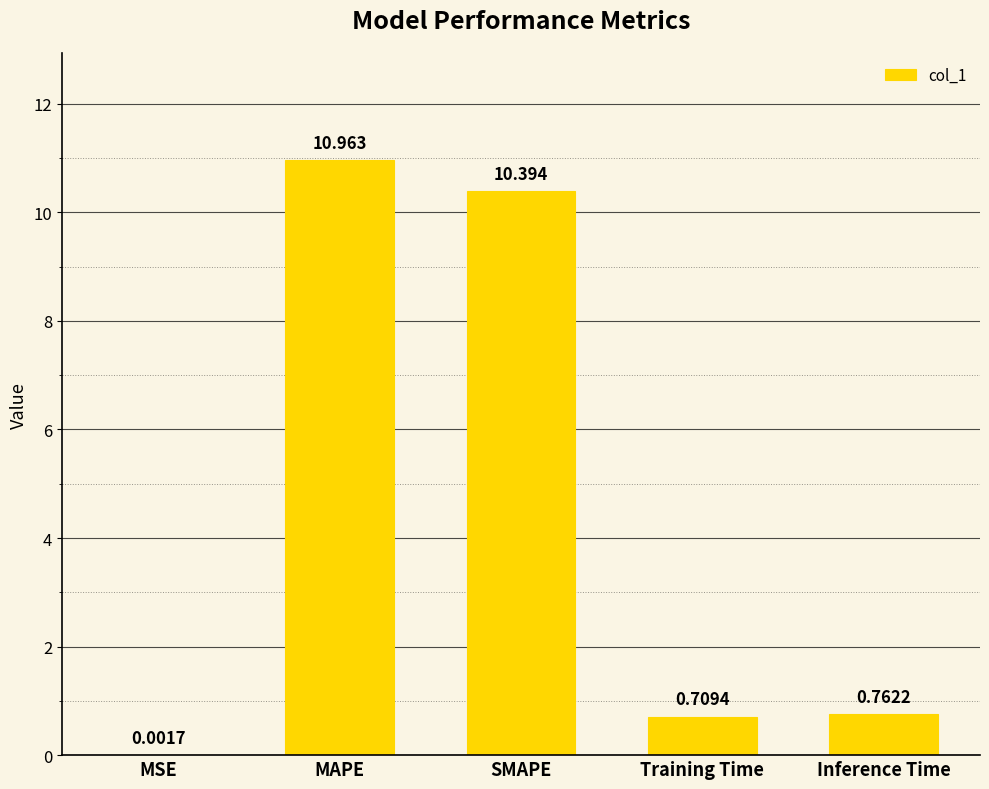

Are the bars horizontal?

No